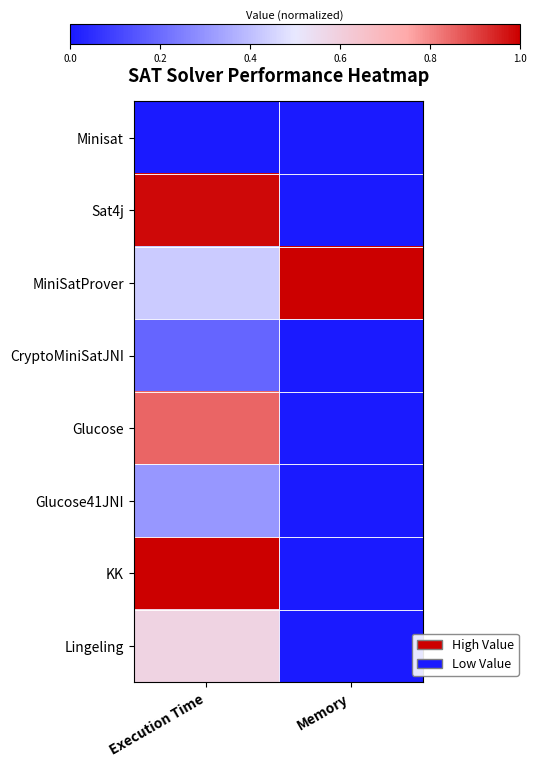

How many series are shown in this chart?

8